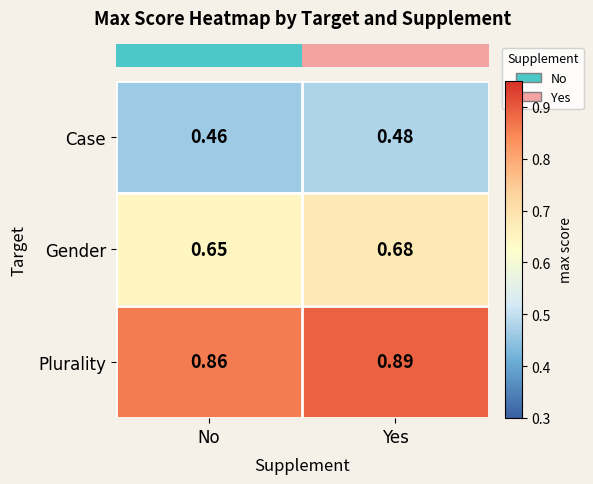

Which category has the highest value across all series?

Yes